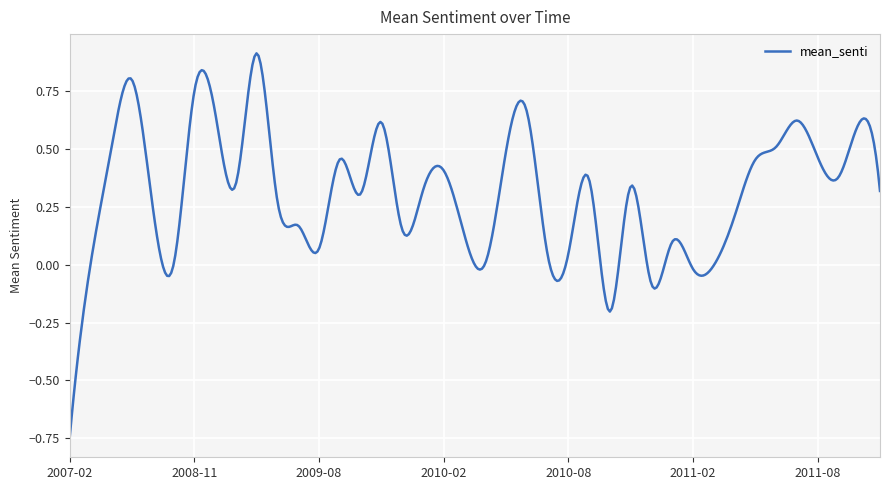

How many categories are shown in the chart?

400